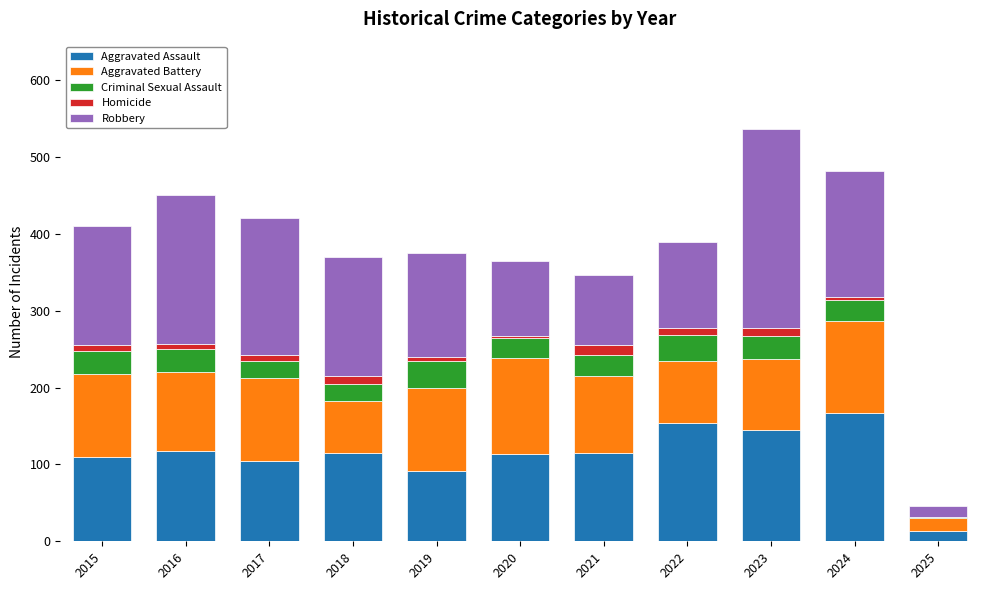

What is the maximum value for Aggravated Assault?

167